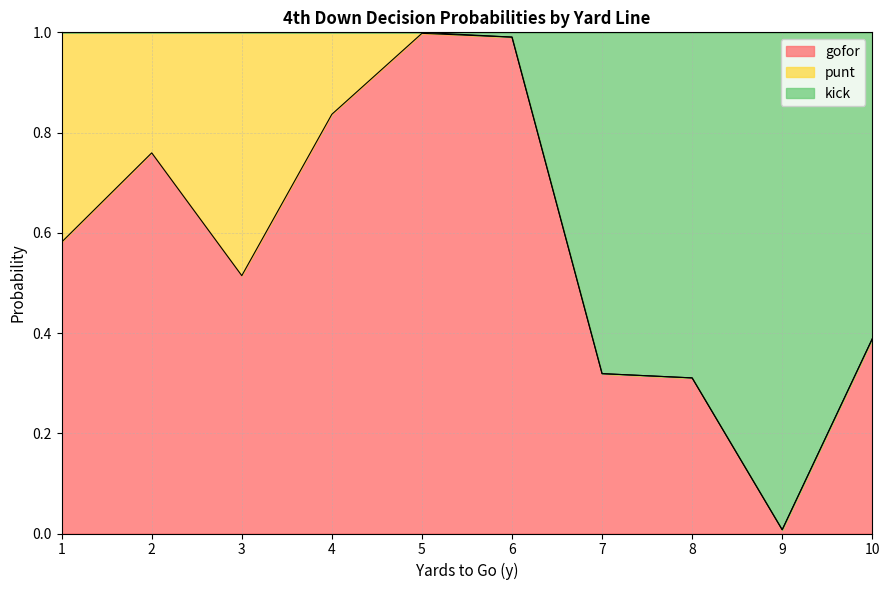

The value of gofor at 5 is 1.0. True or false?

True